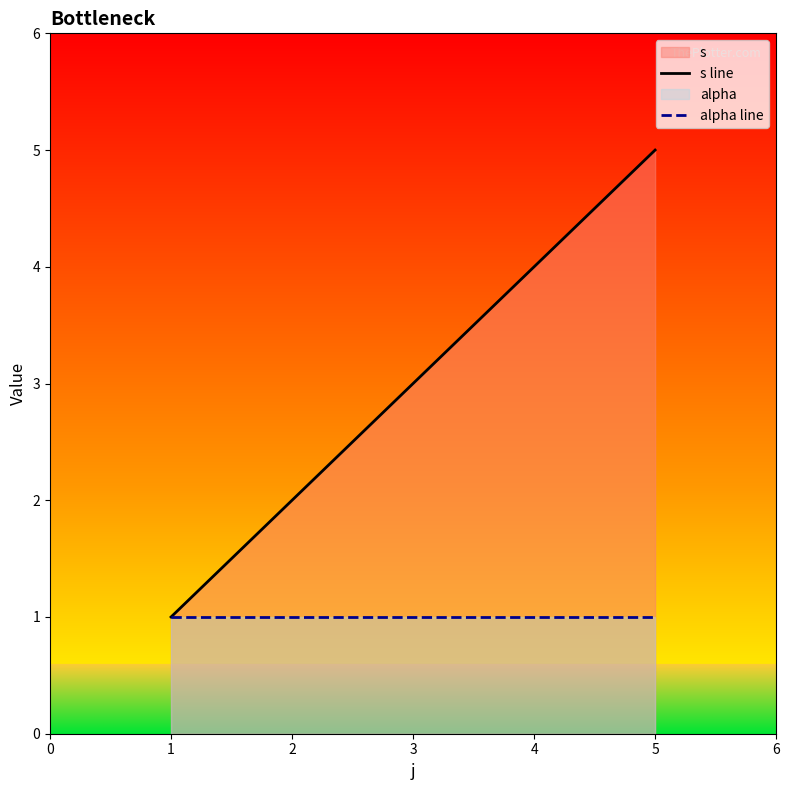

True or false: alpha line and s line intersect in this chart.

False